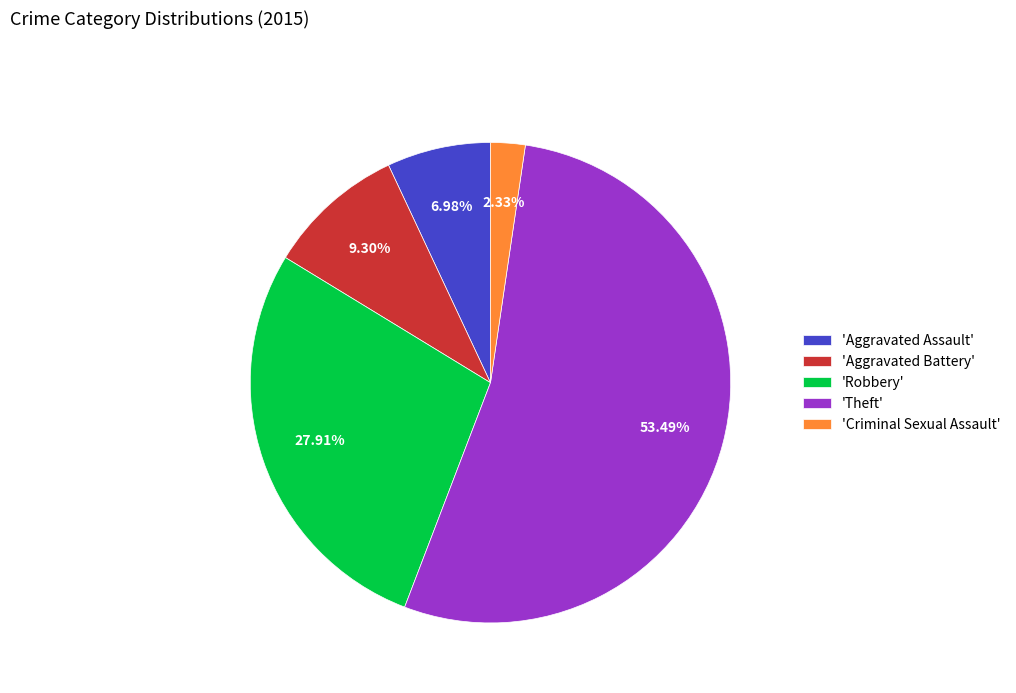

Rank the categories by value from lowest to highest.

'Criminal Sexual Assault', 'Aggravated Assault', 'Aggravated Battery', 'Robbery', 'Theft'